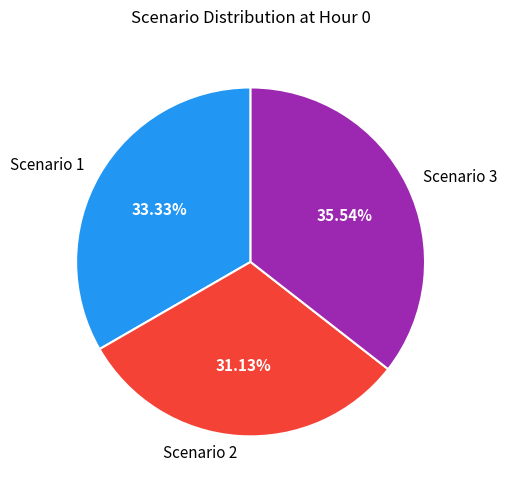

What is the largest slice in the pie chart?

Scenario 3